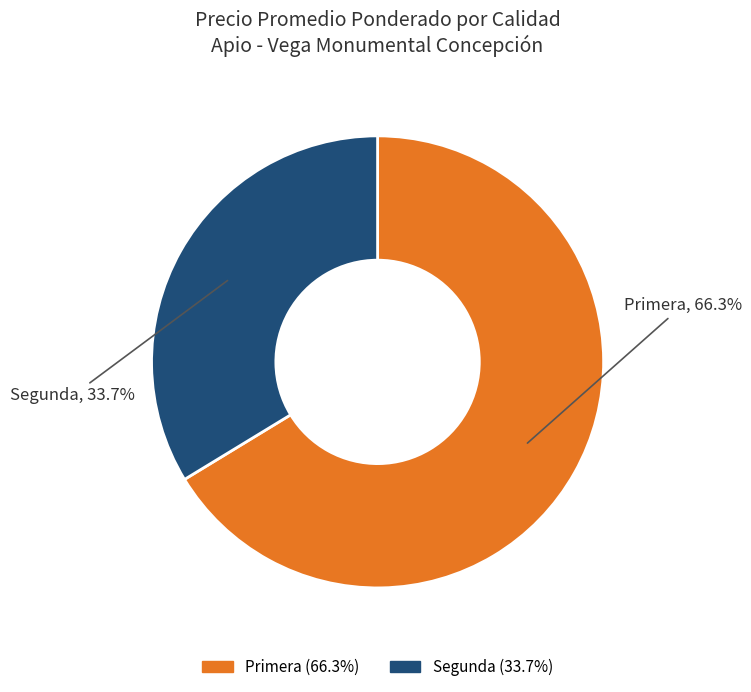

Combined, do Primera and Segunda account for over 50%?

Yes